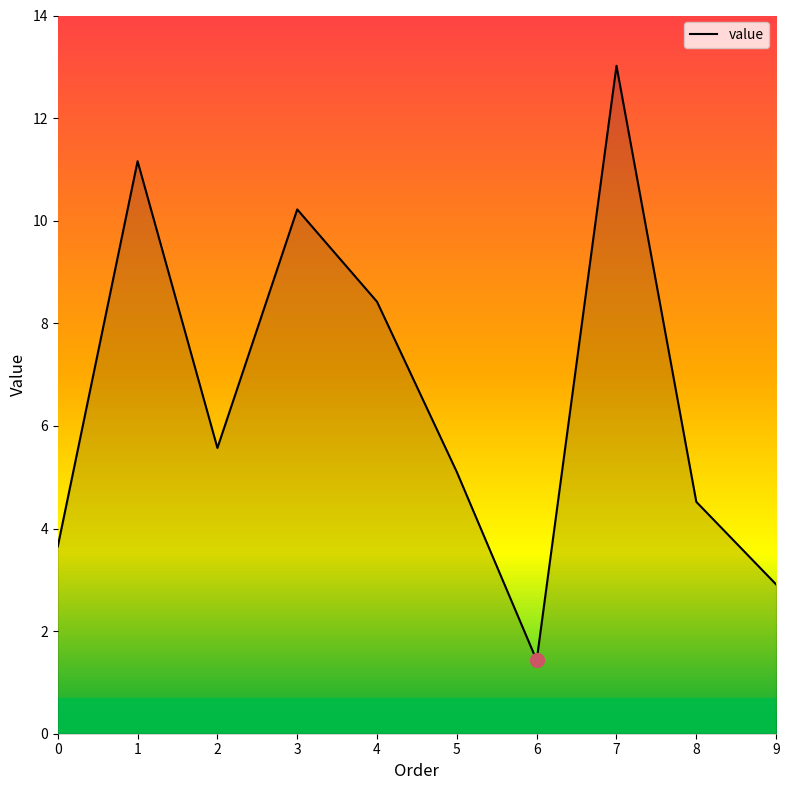

What is the difference between the values at 9 and 4?

5.5